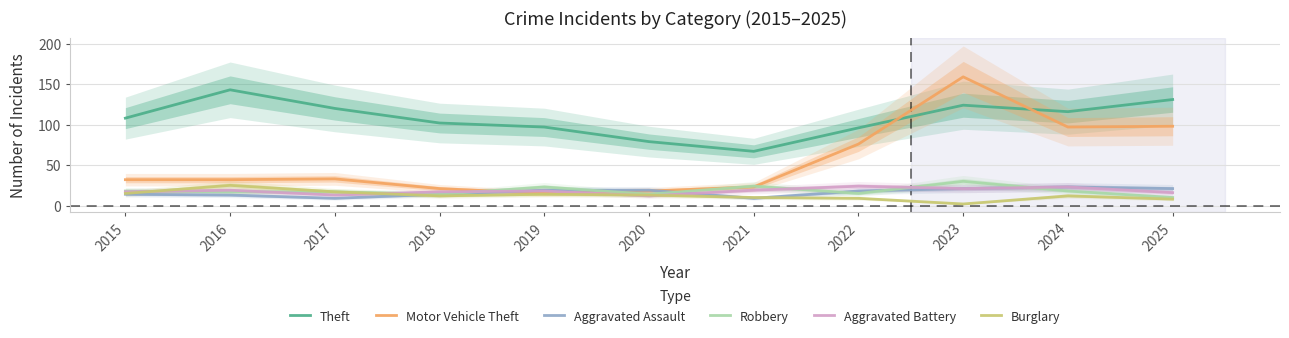

The value of Theft at 2021 is 36. True or false?

False